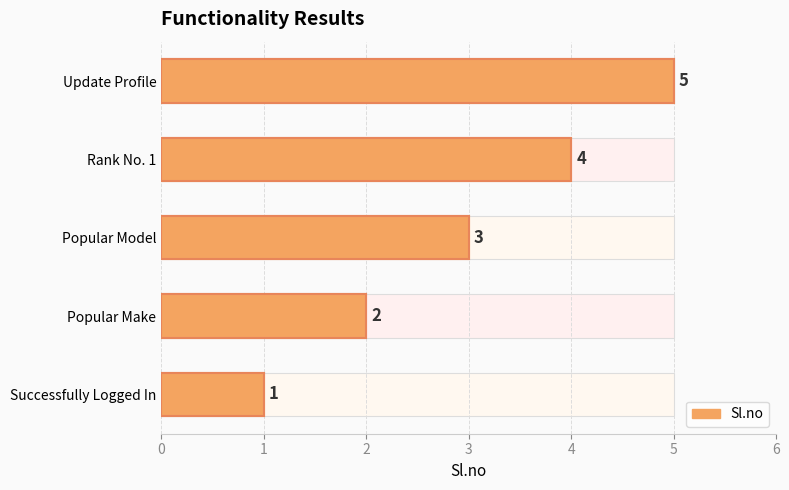

Reading left to right, what are all the values shown in this chart?

1	2	3	4	5